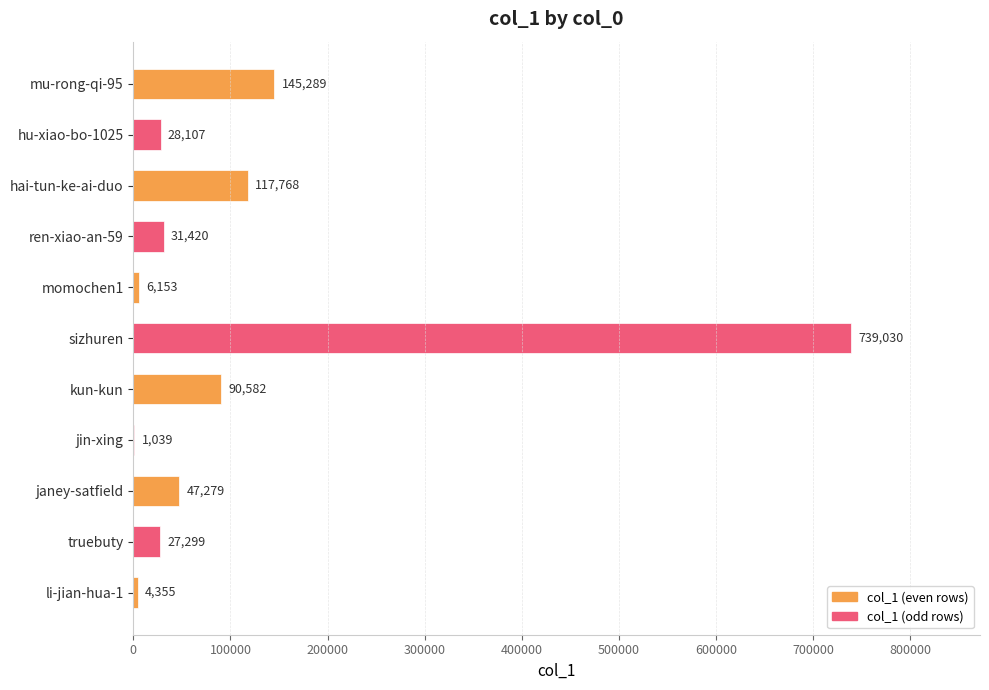

What is the sum of the values at kun-kun and jin-xing?

91621